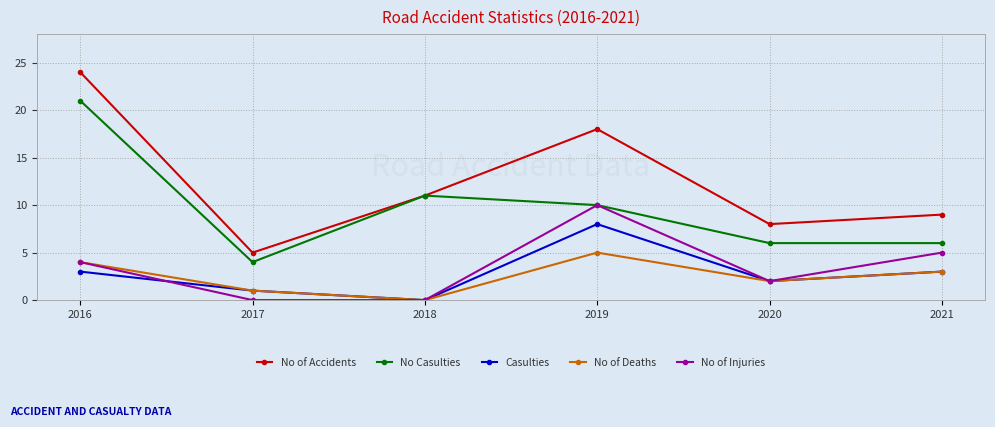

True or false: No of Deaths and No Casulties cross at least once.

False